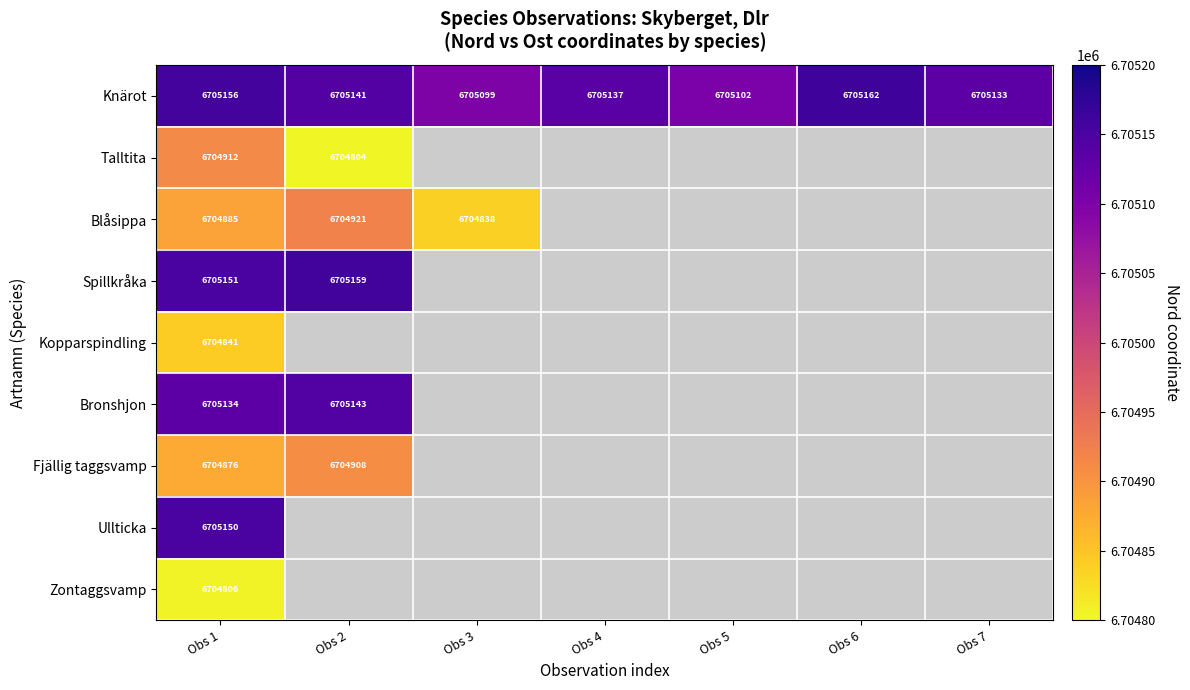

True or false: Fjällig taggsvamp has a value of 6704908 at Obs 2.

True